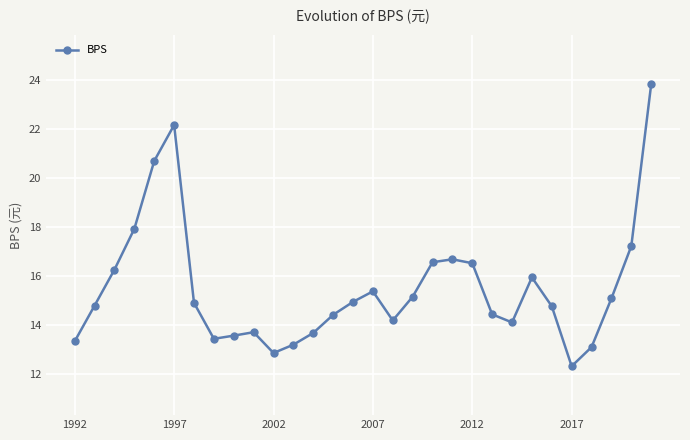

True or false: there are more than 0 points higher than both neighbors.

True